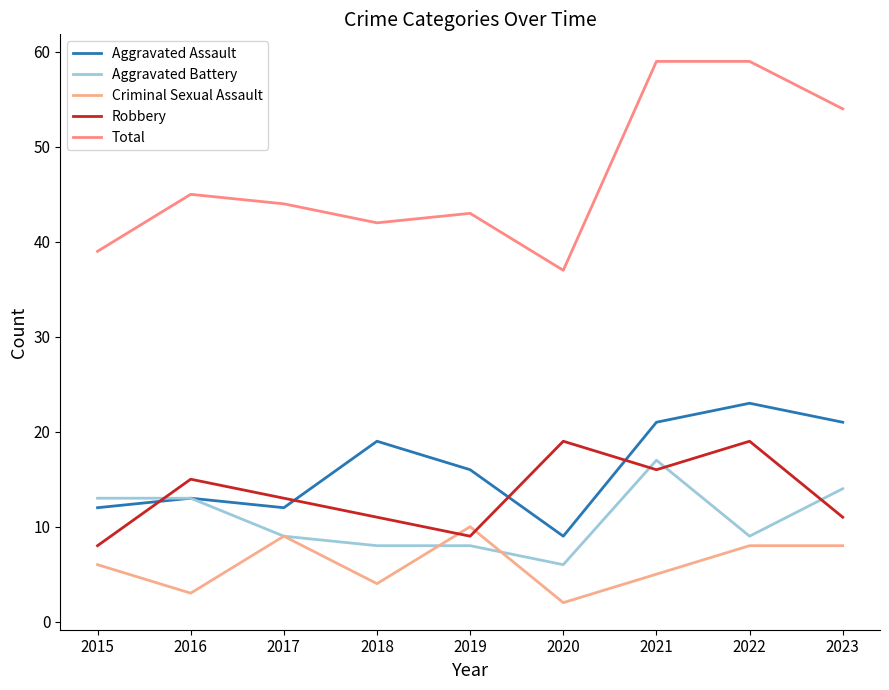

True or false: Aggravated Battery and Criminal Sexual Assault cross at least once.

True